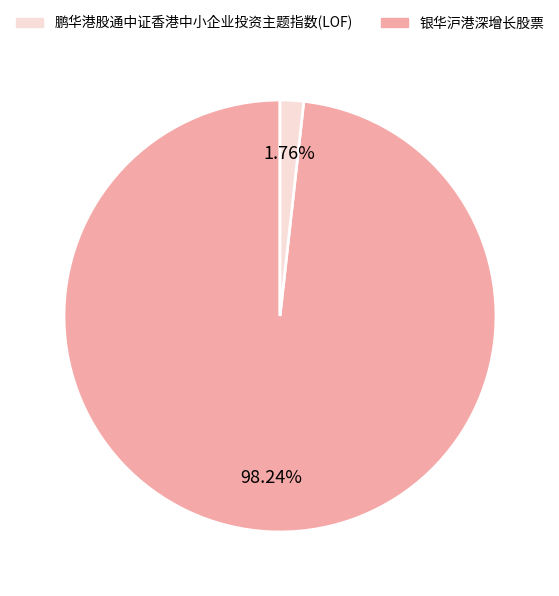

Is there any slice that represents more than half of the pie?

Yes